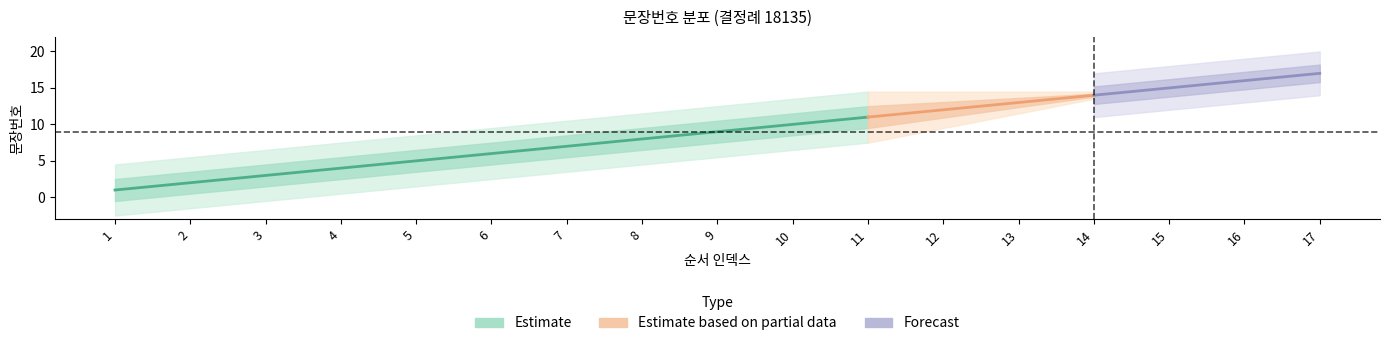

What is the difference between the maximum and minimum values?

16